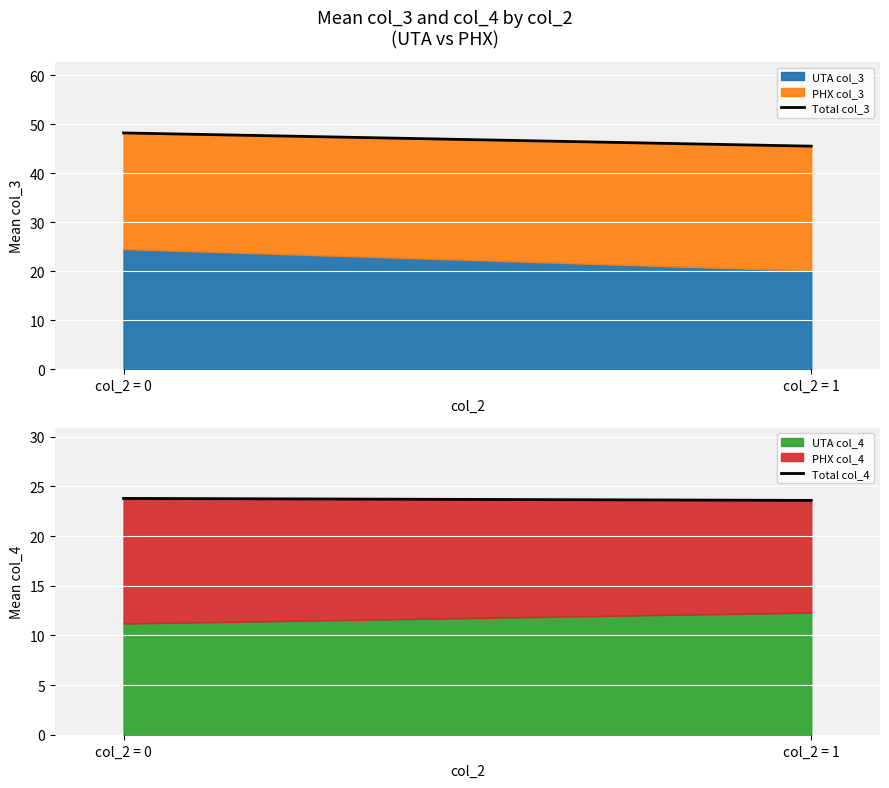

What is the average value of the Total col_4 series?

23.7